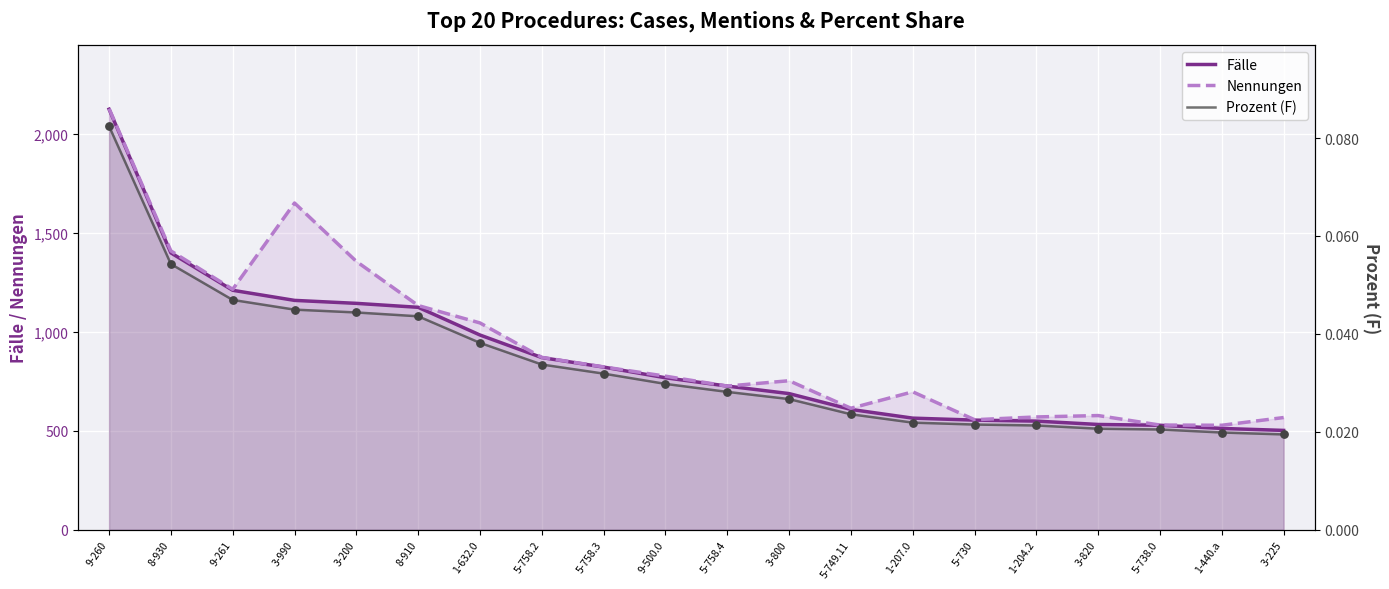

At how many categories does at least one series exceed 1787?

1